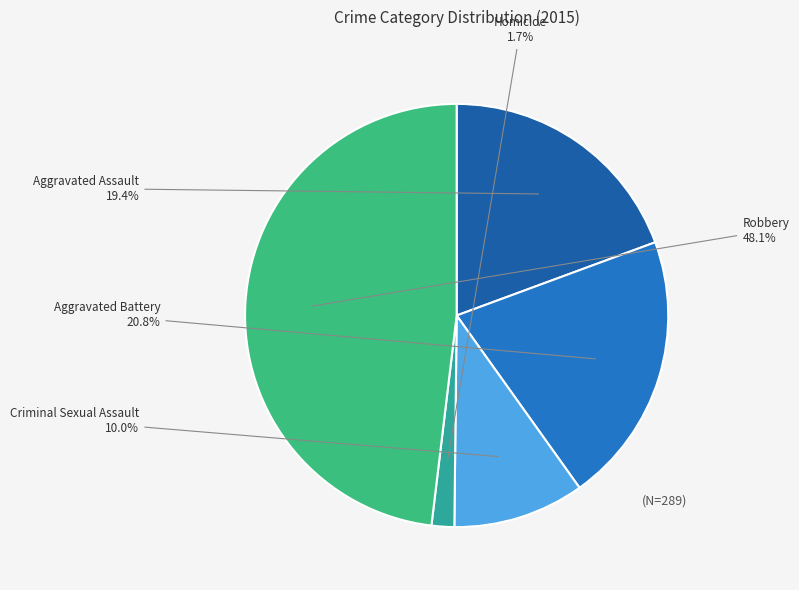

To the nearest percent, what is the combined percentage of Homicide and Aggravated Assault?

21%